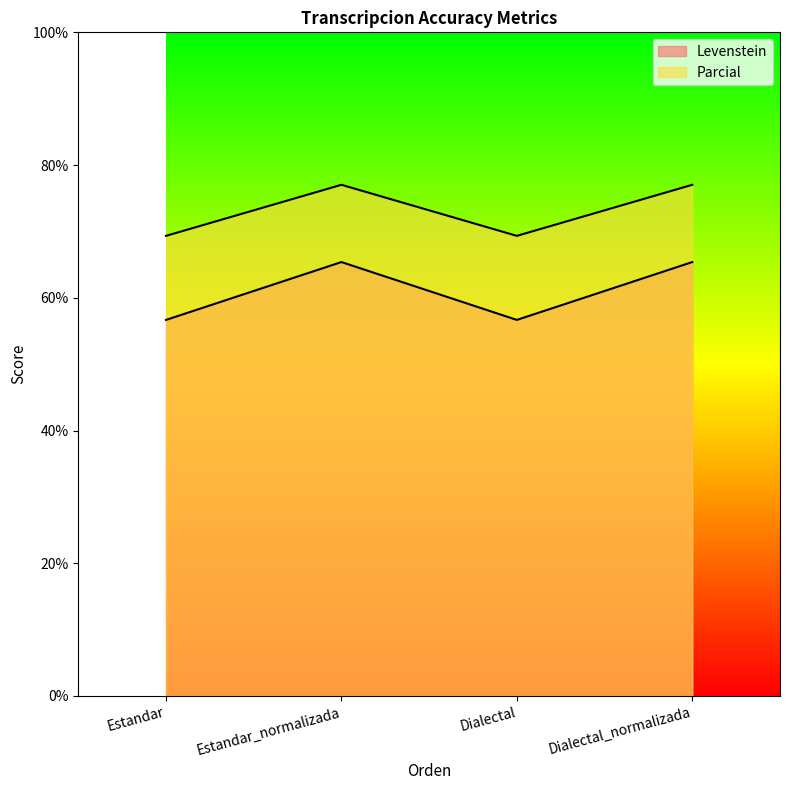

Does the chart have visible grid lines?

No